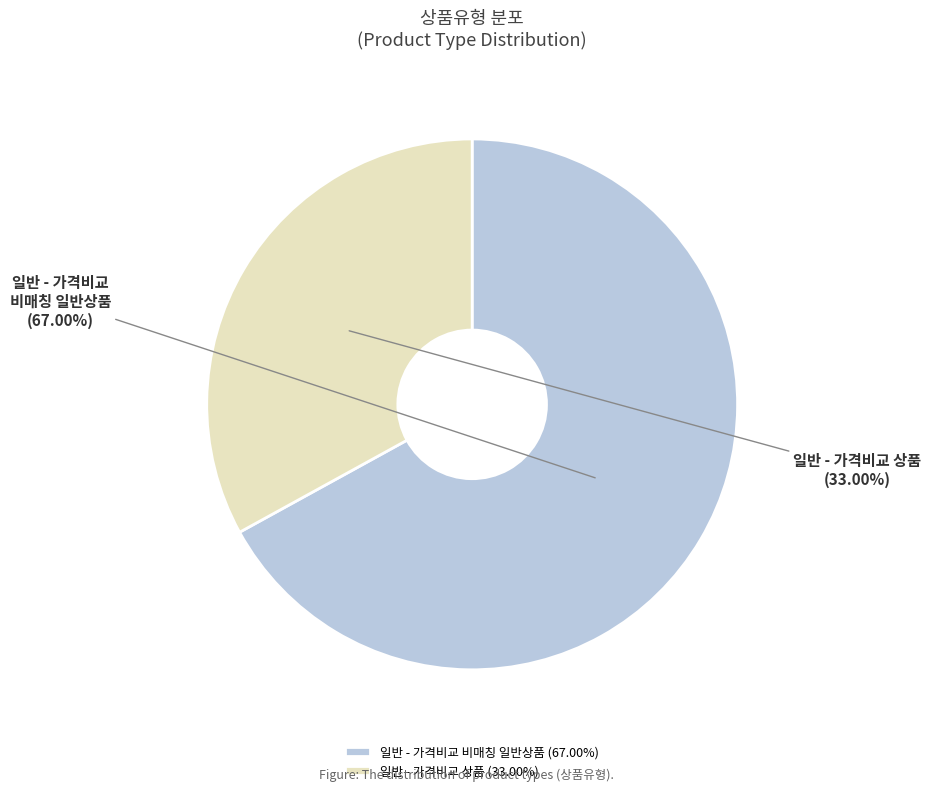

Do 일반 - 가격비교 상품 and 일반 - 가격비교 비매칭 일반상품 together represent more than half of the pie?

Yes